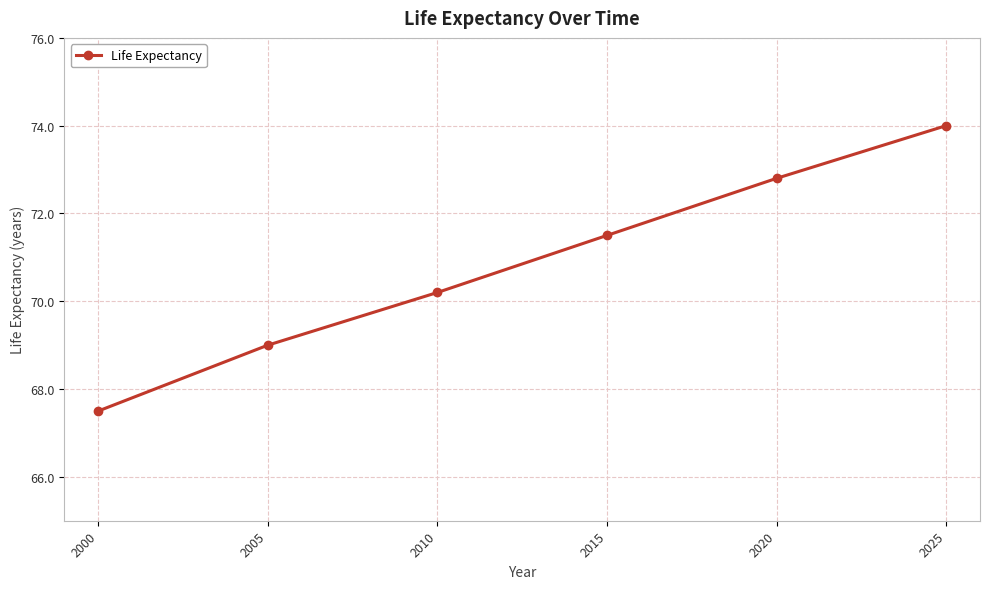

What is the average value?

70.8